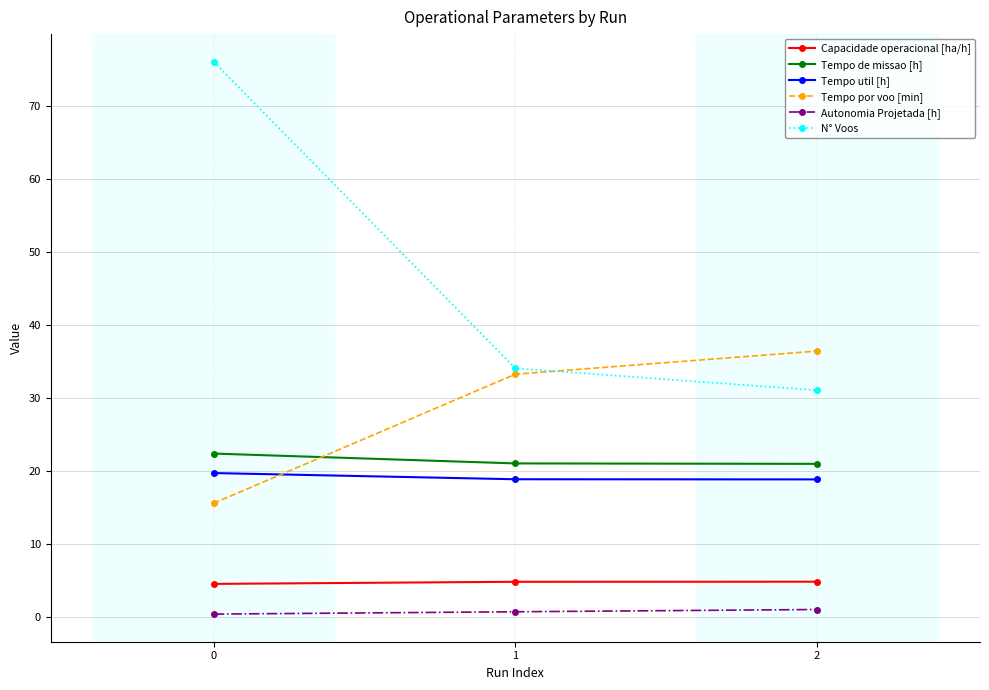

What is the approximate value of Tempo por voo [min] at 2?

36.4